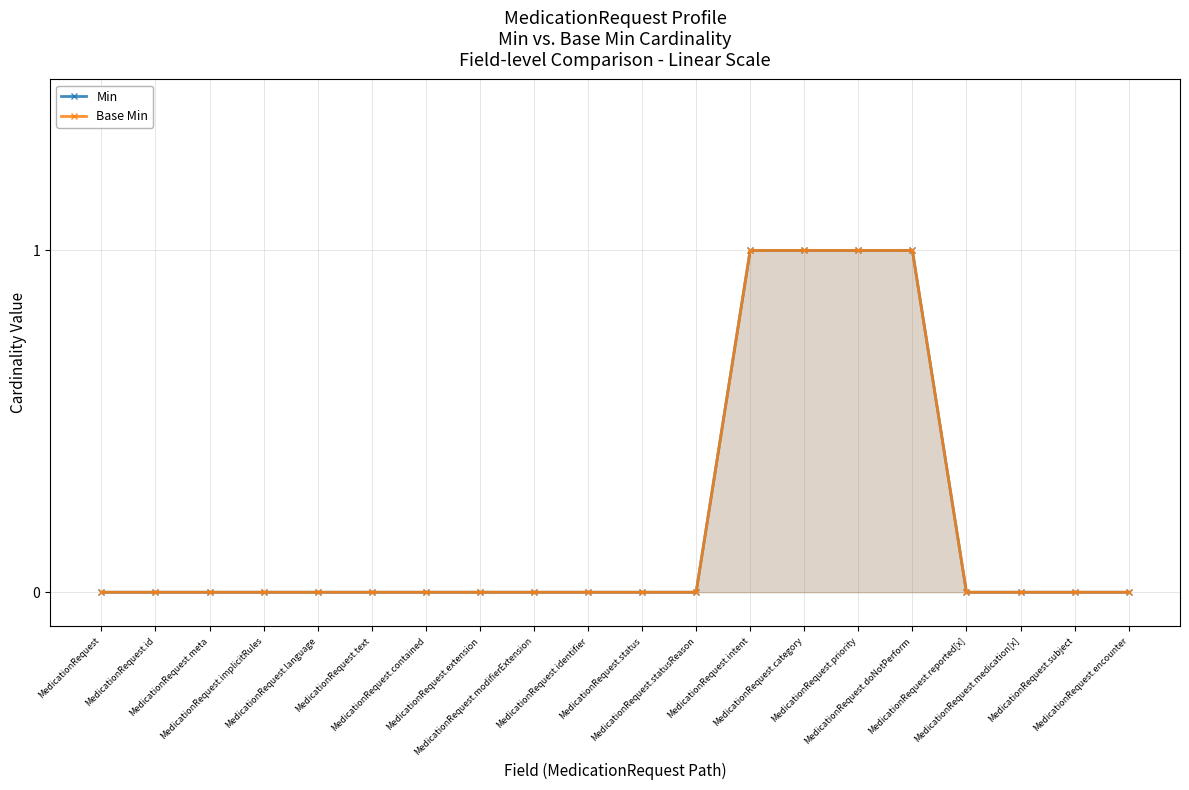

Count the number of data series in this chart.

2